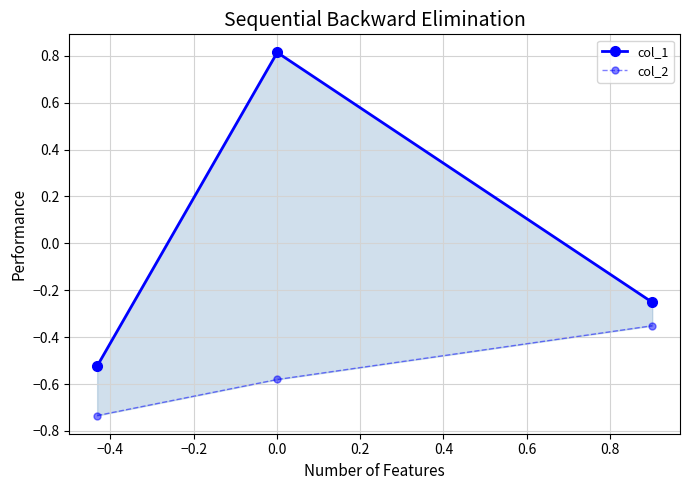

Reading left to right, list all the values displayed in this chart.

col_1: -0.5	0.8	-0.3
col_2: -0.7	-0.6	-0.4